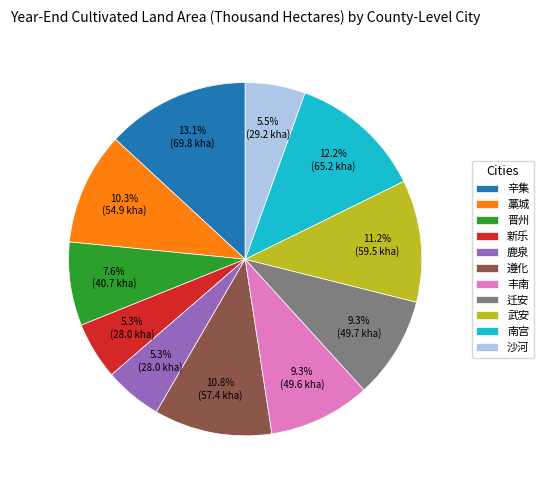

Which category has the biggest portion of the pie?

辛集